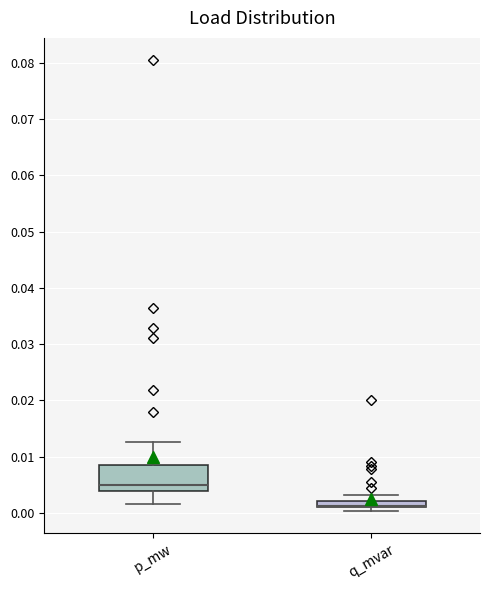

Where does the lower whisker of the box for p_mw end on the y-axis? The values are not printed on the chart, so give them approximately, as read against the axis.

0.002